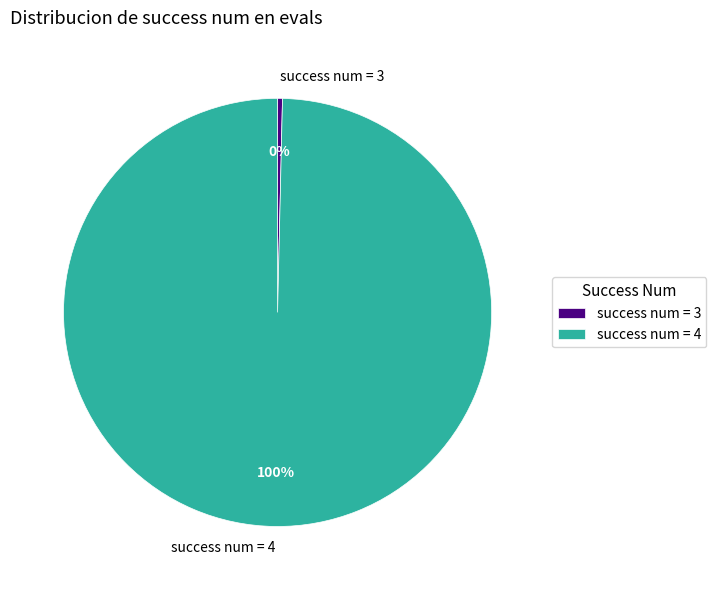

Rank the categories by value from highest to lowest.

success num = 4, success num = 3